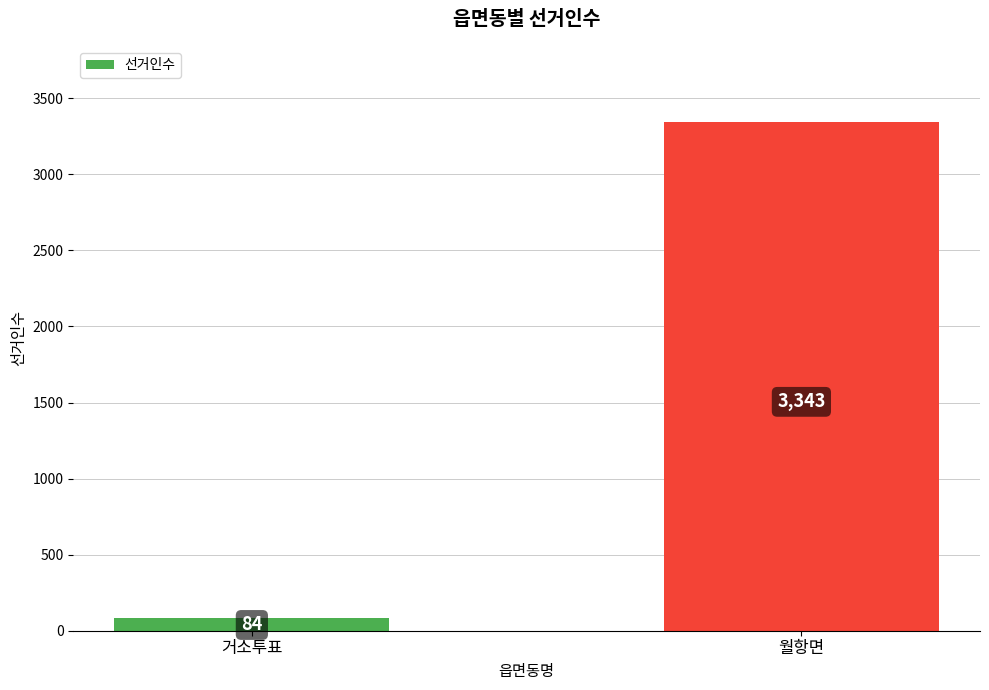

What is the label of the 1st bar from the right?

월항면